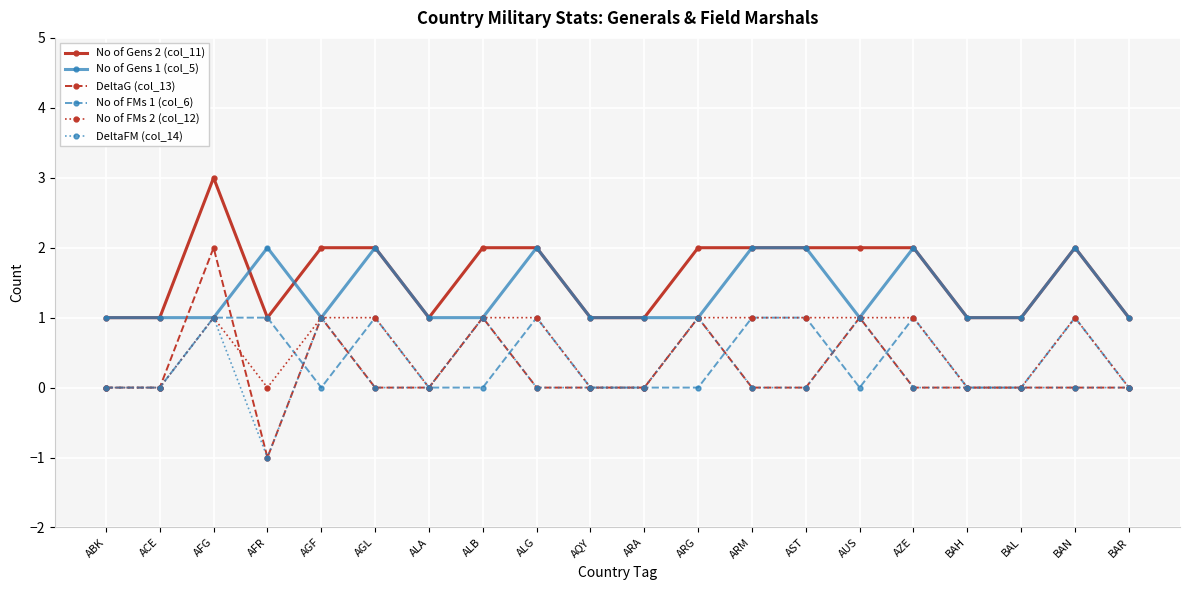

What is the label of the 7th point from the left?

ALA